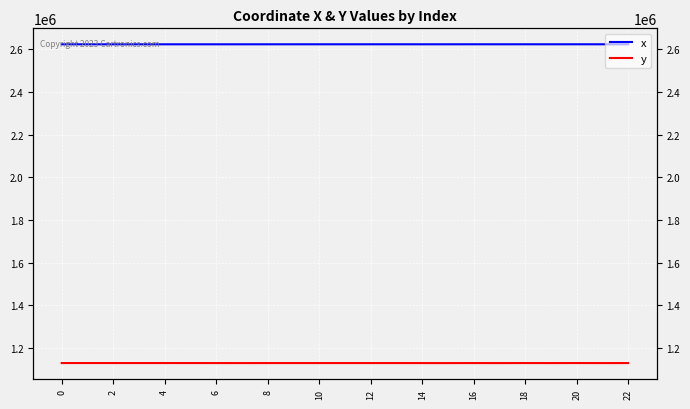

At which category does the chart reach its minimum across all series?

15